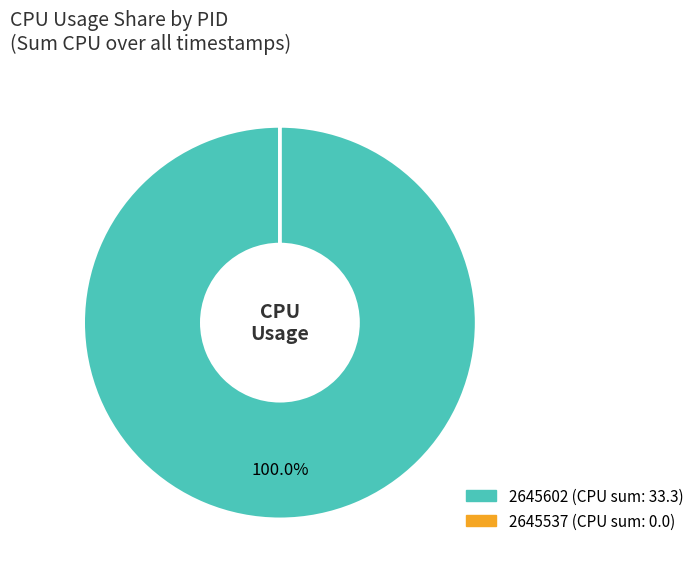

To the nearest percent, what is the average slice percentage?

50%